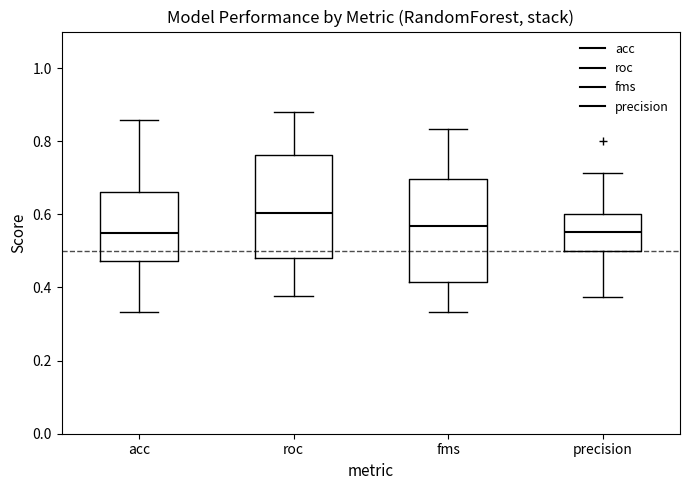

Which box has the highest median line?

roc